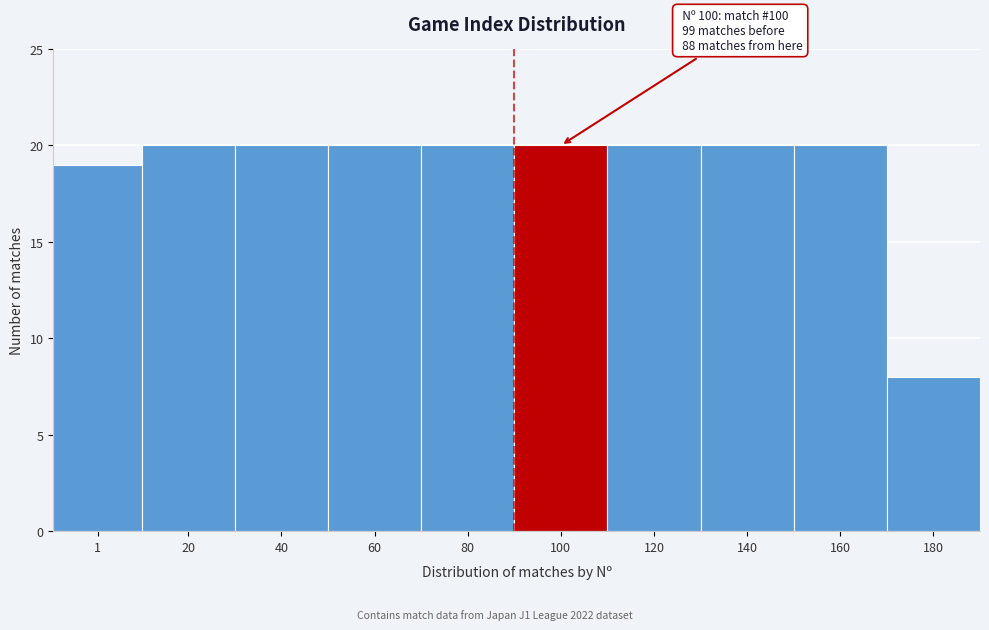

Reading right to left, list all the values displayed in this chart.

8	20	20	20	20	20	20	20	20	19